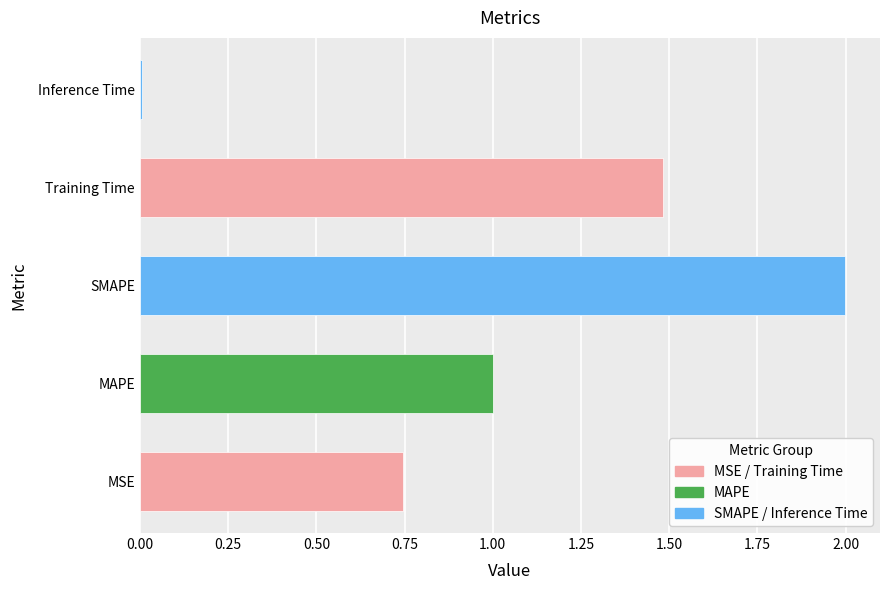

What is the difference between the second highest and minimum values?

1.5